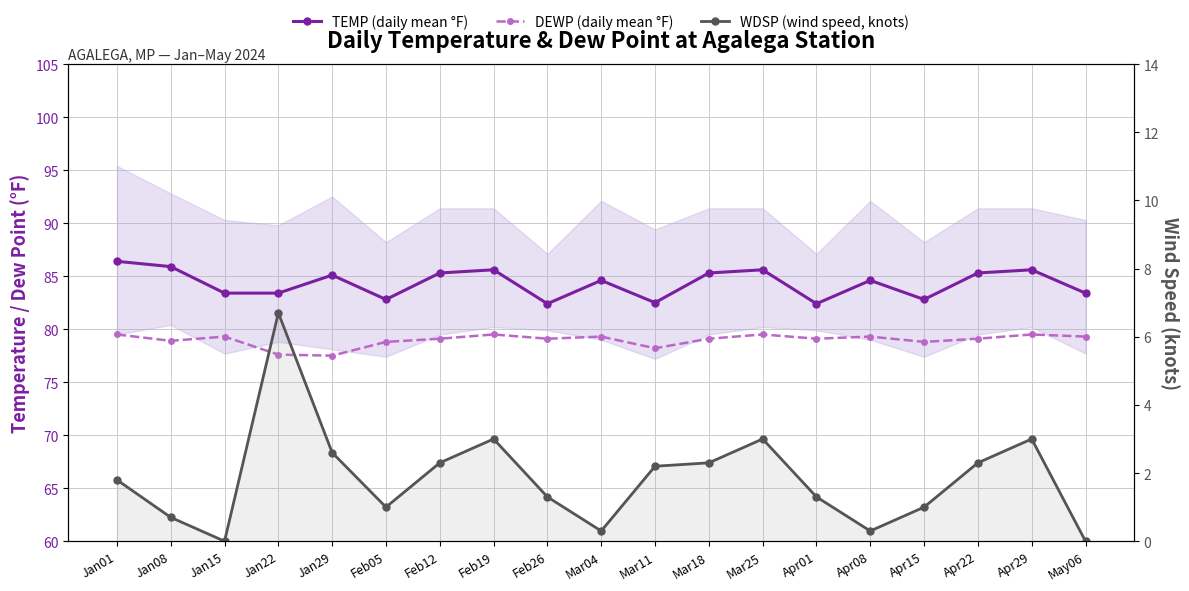

Rank the series at Apr22 from lowest to highest value.

WDSP (wind speed, knots), DEWP (daily mean °F), TEMP (daily mean °F)